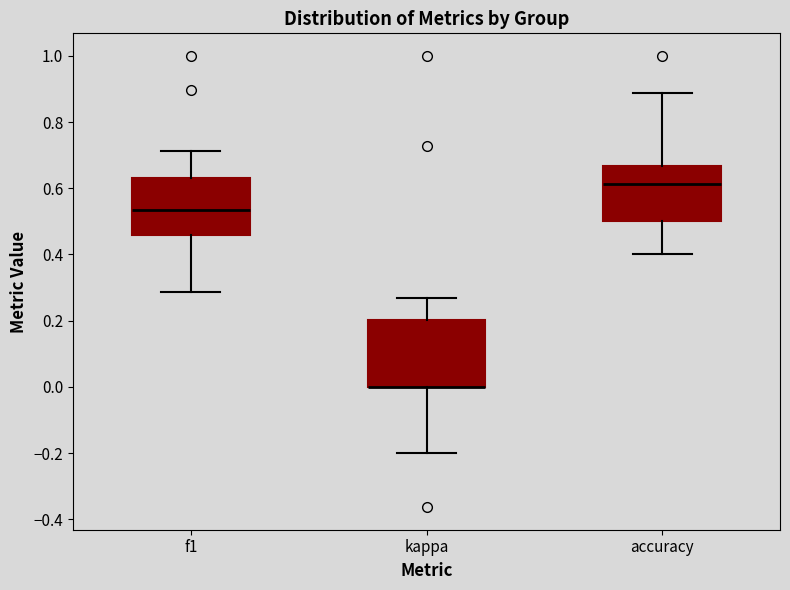

Where does the lower whisker of the box for accuracy end on the y-axis? The values are not printed on the chart, so give them approximately, as read against the axis.

0.40